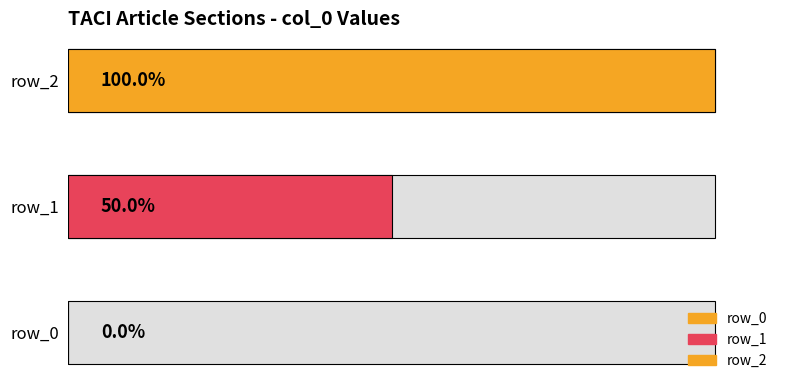

At which category does the chart reach its peak across all series?

row_2